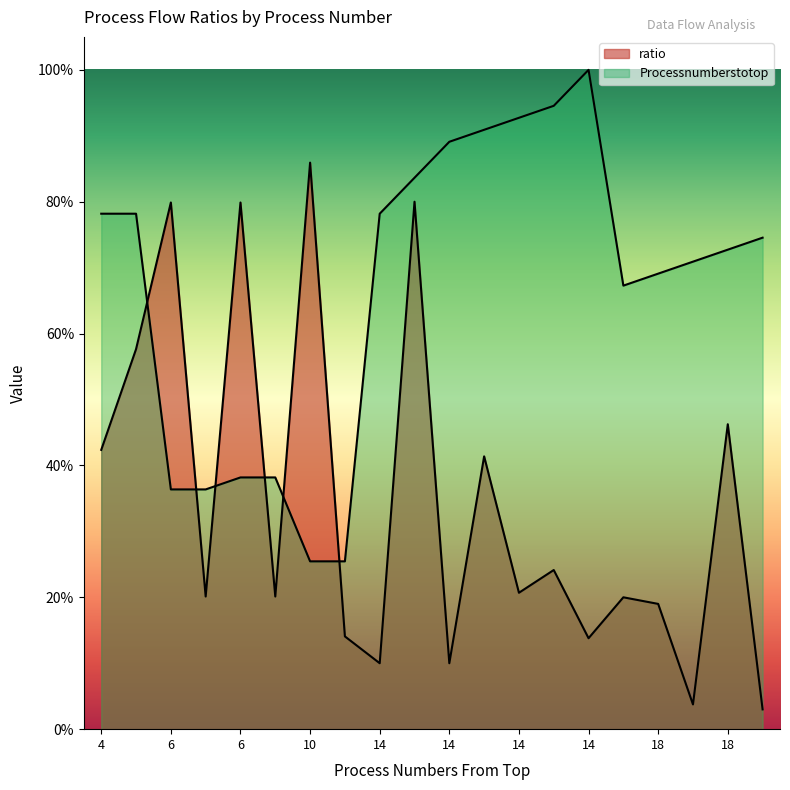

True or false: Processnumberstotop and ratio intersect in this chart.

True